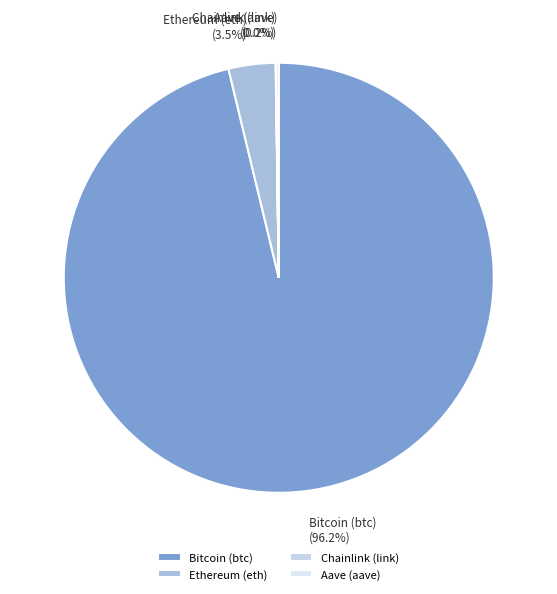

Combined, what portion of the pie is Bitcoin (btc) and Ethereum (eth)?

99.8%